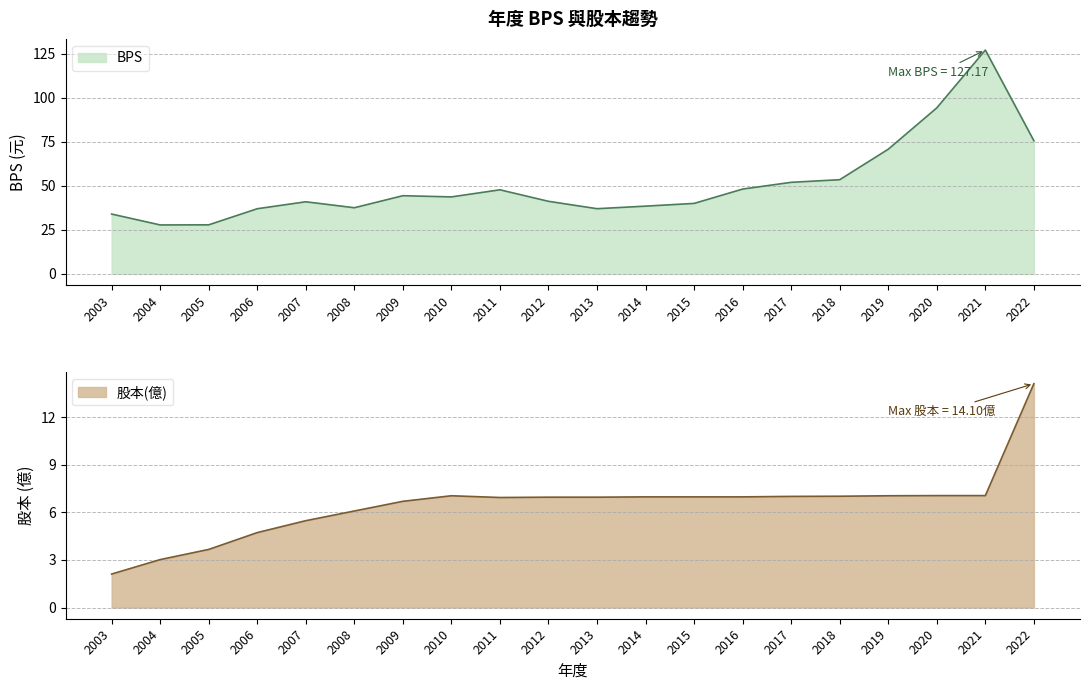

What is the value of the 股本(億) point at the 10th from the left?

7.0